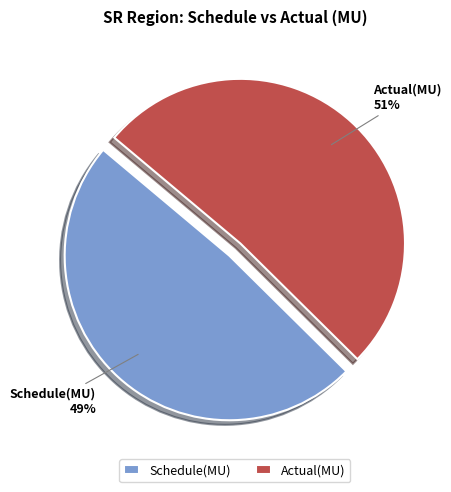

The Schedule(MU) slice represents 62% of the pie. True or false?

False